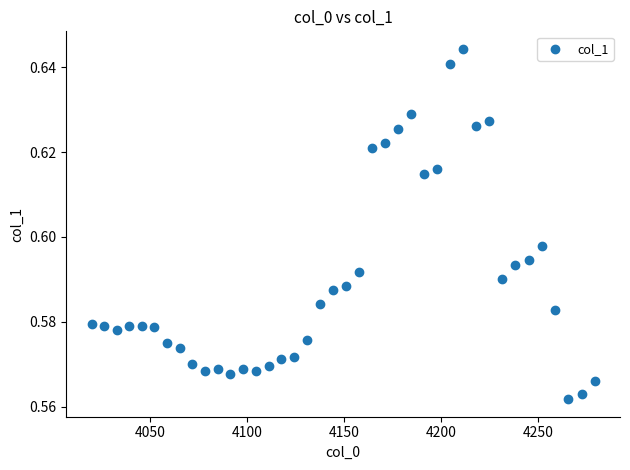

What is the range of X values (max minus min)?

259.3